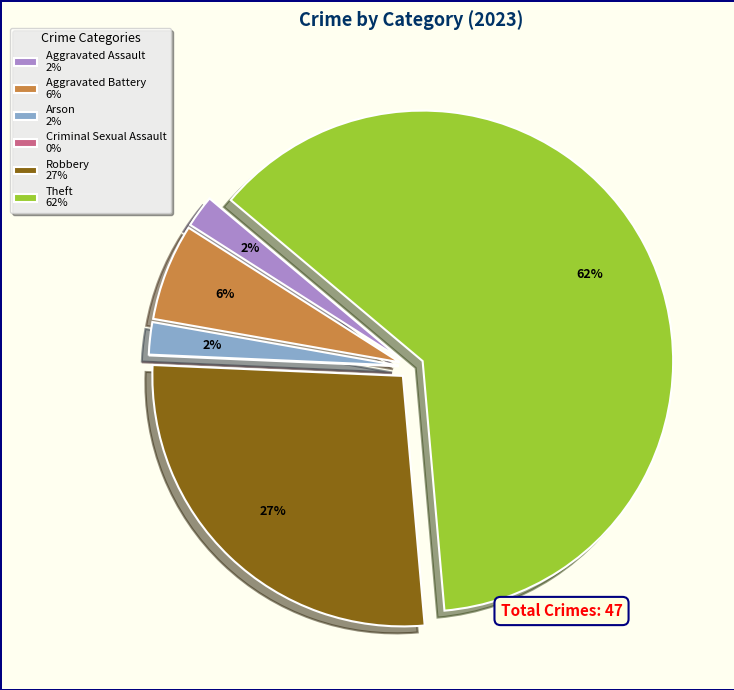

To the nearest percent, what portion does Aggravated Battery represent?

6%